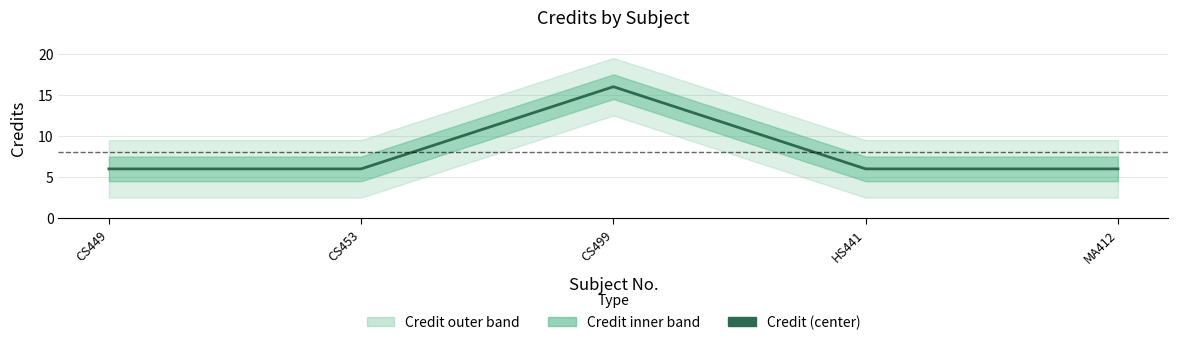

What is the average value?

8